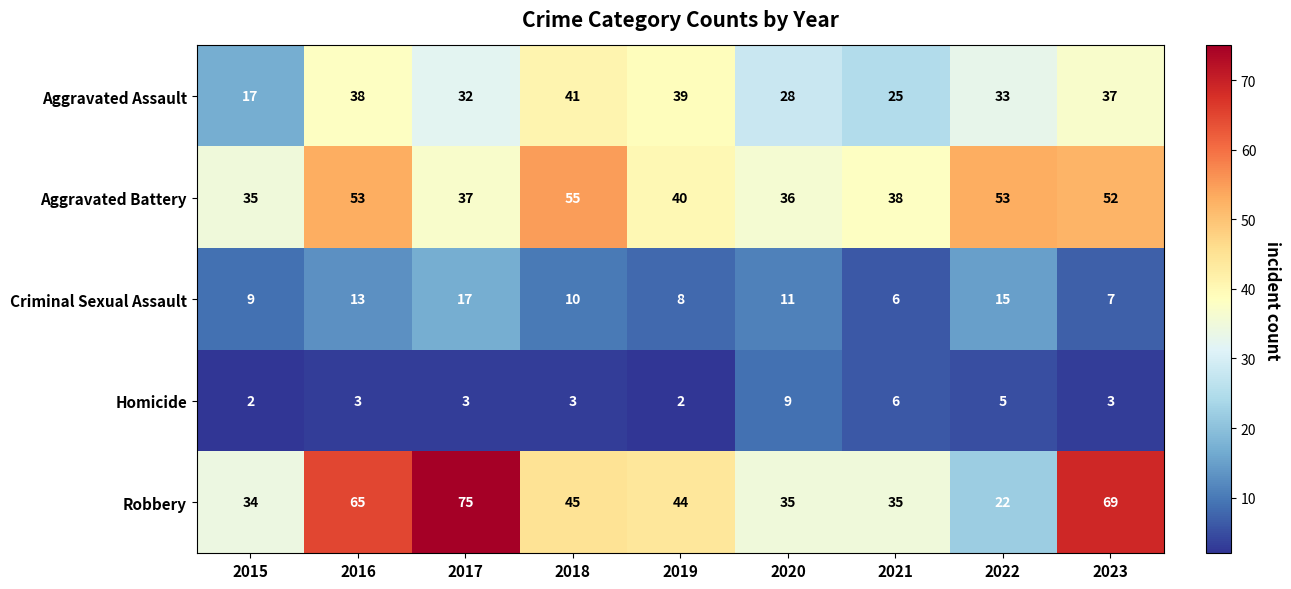

What is the total value across all series at 2023?

168